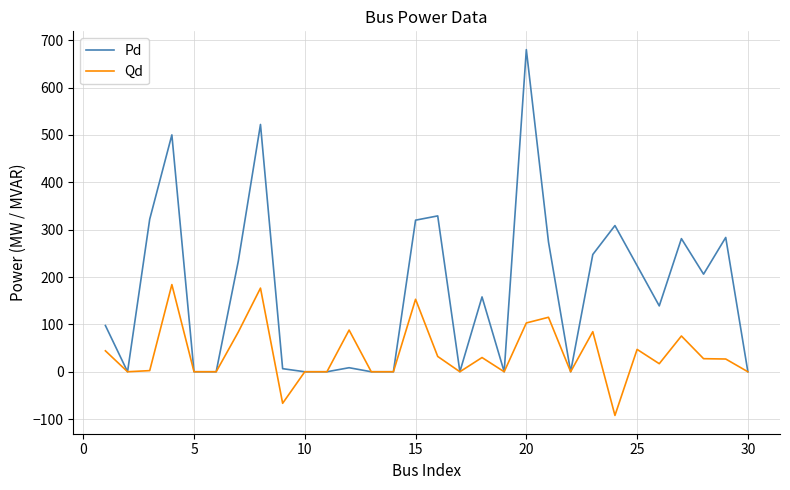

Which series has the widest spread of values?

Pd